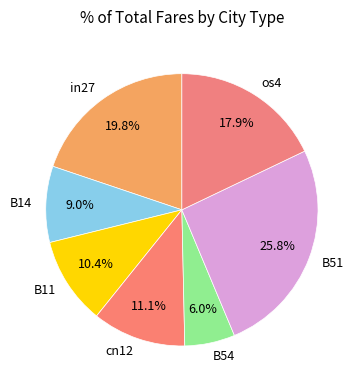

To the nearest percent, what is the average slice percentage?

14%